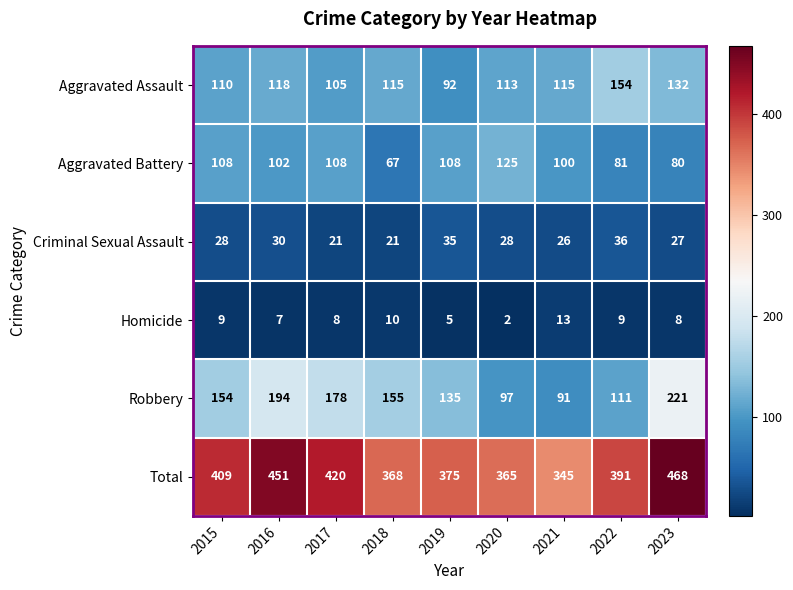

What is the total value across all series at 2017?

840